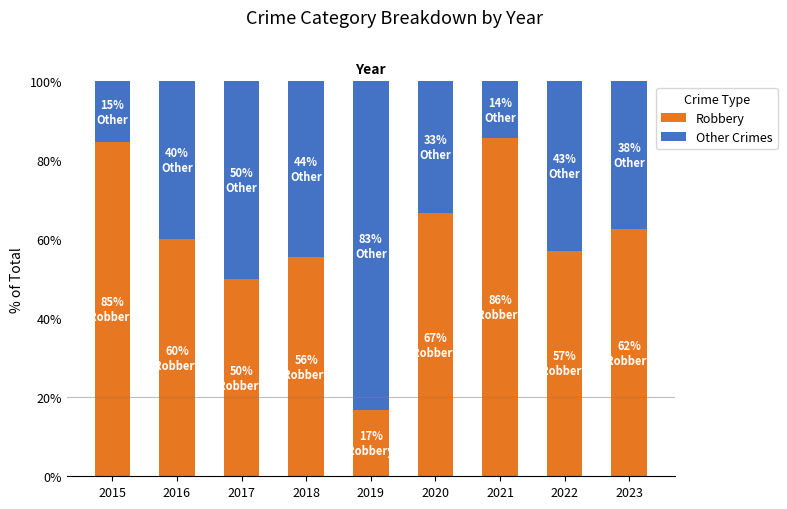

Where is Robbery nearest to the value 51?

2017